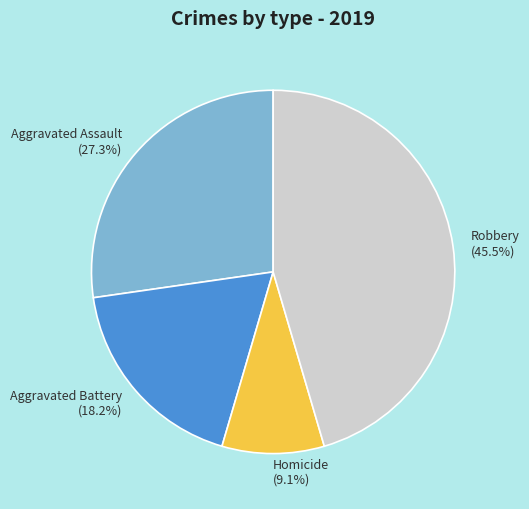

Is it true that Aggravated Battery is 18% of the pie?

True